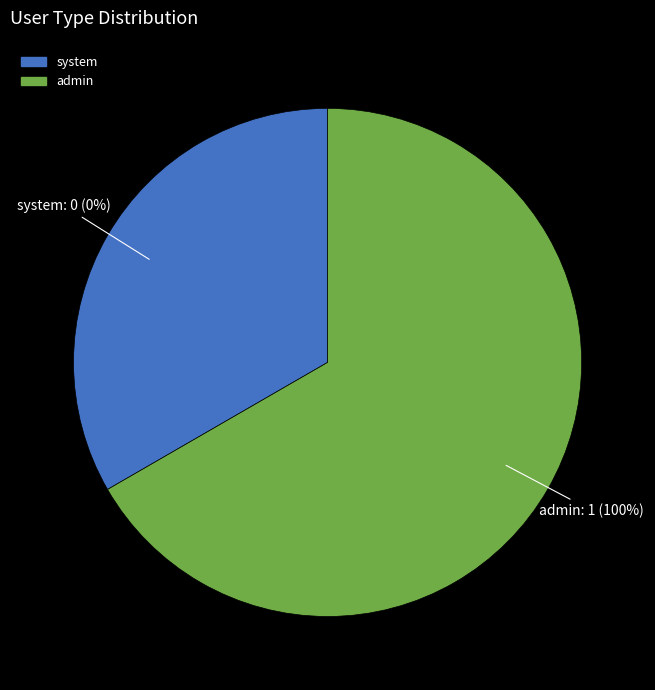

To the nearest percent, what percentage of the pie is admin?

100%